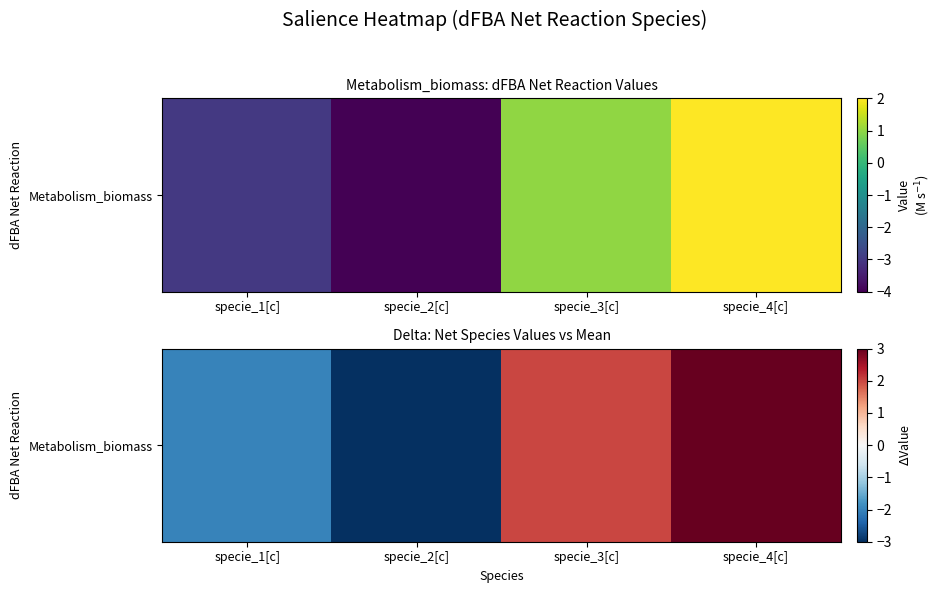

What is the ratio of the value at specie_3[c] to the value at specie_4[c]?

0.7